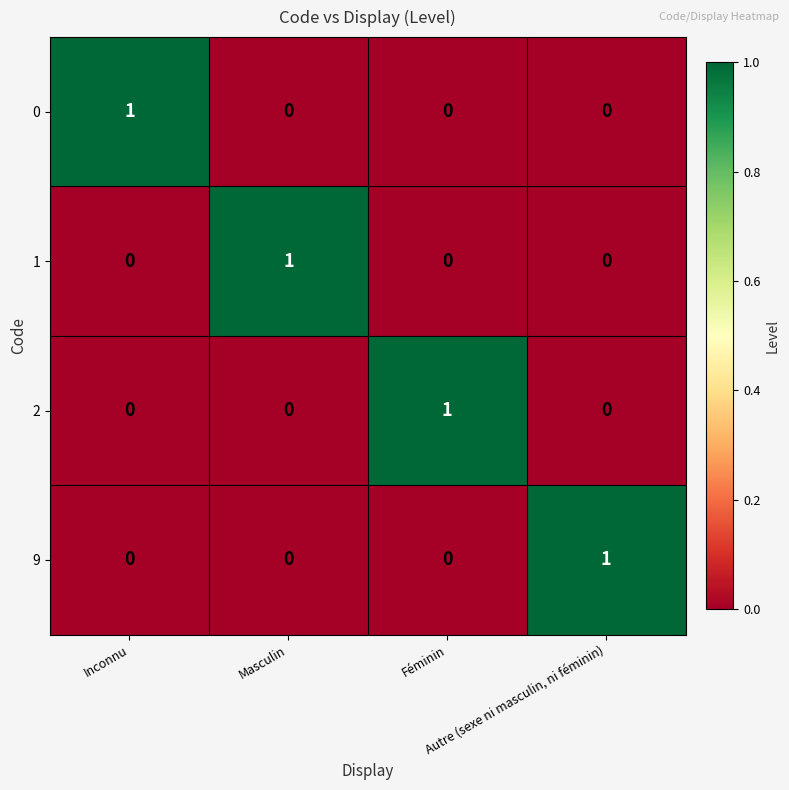

At how many categories does at least one series exceed 0?

4